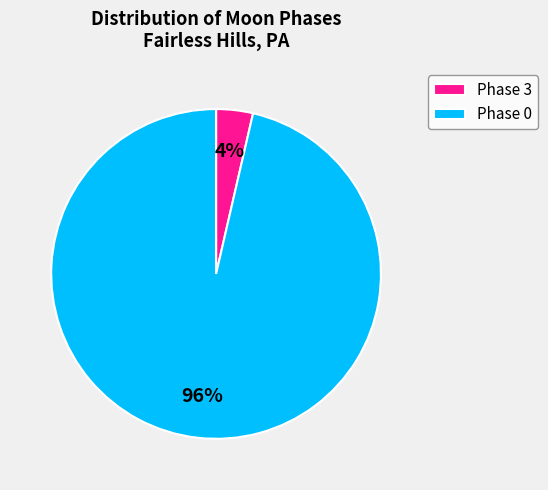

Count the number of slices in the pie.

2